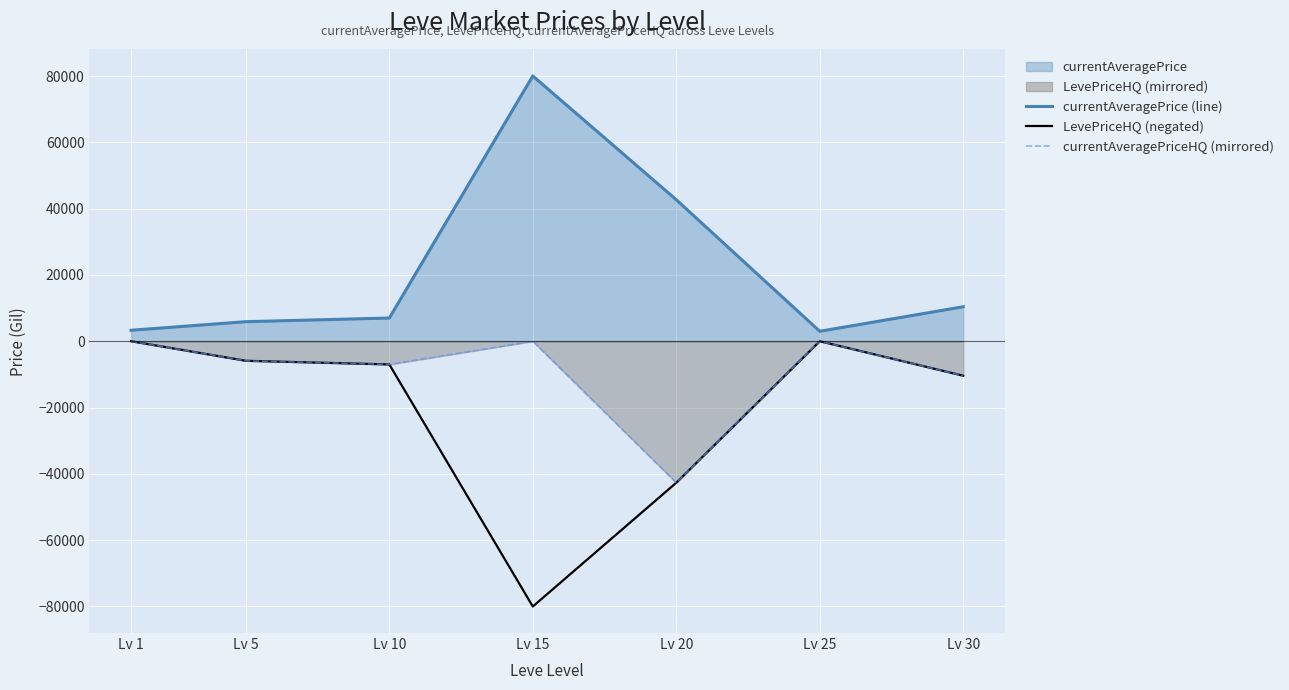

How many interior local peaks does the LevePriceHQ (negated) series have?

1